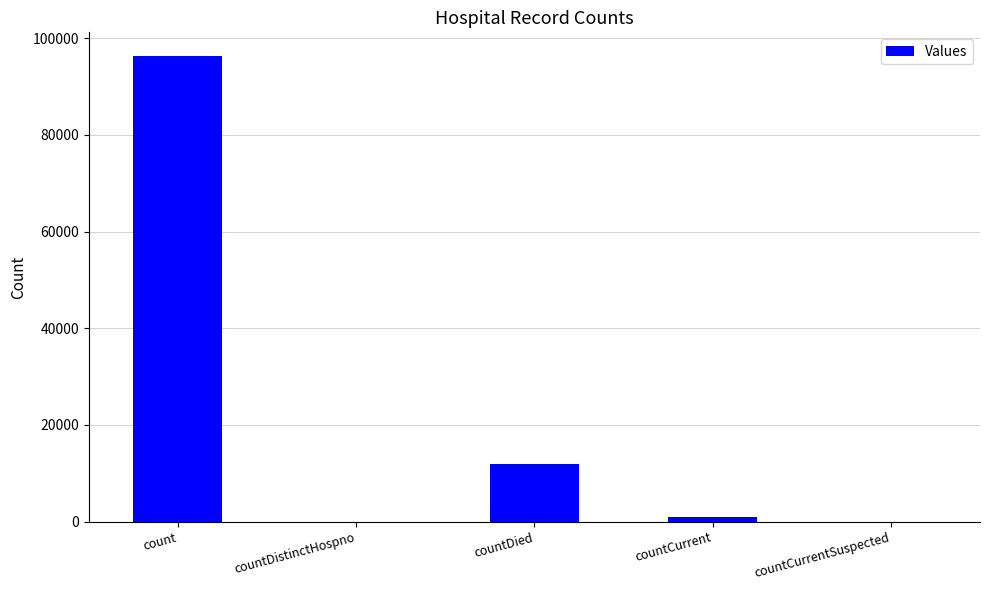

What is the average value?

21865